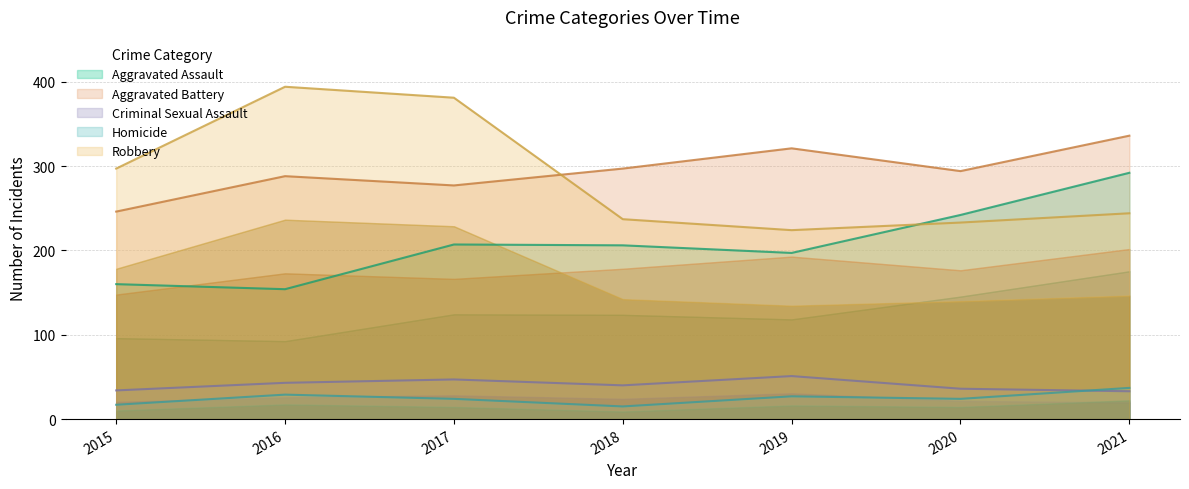

The value of Aggravated Battery at 2016 is 288. True or false?

True